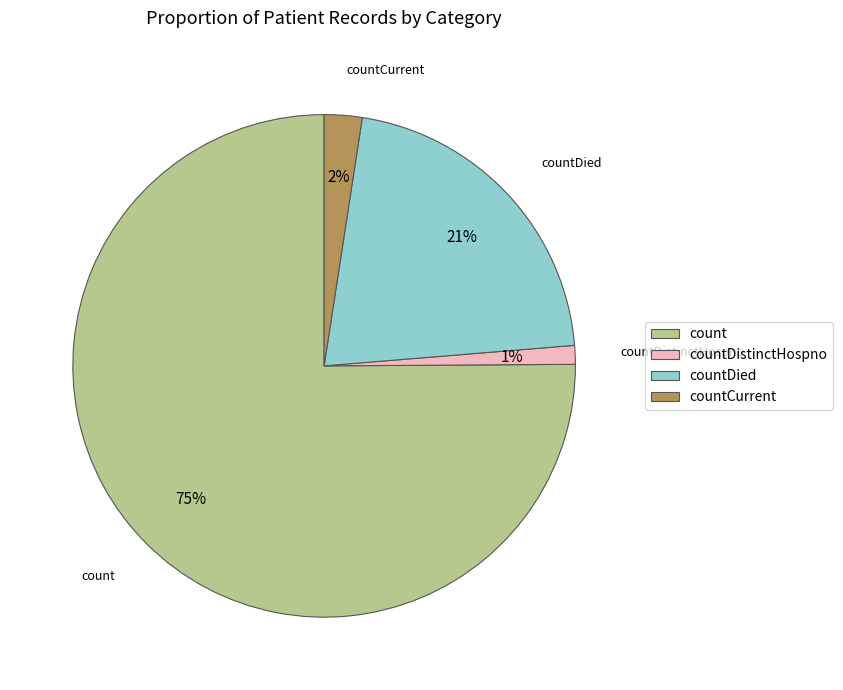

Which slice represents more than half of the pie?

count